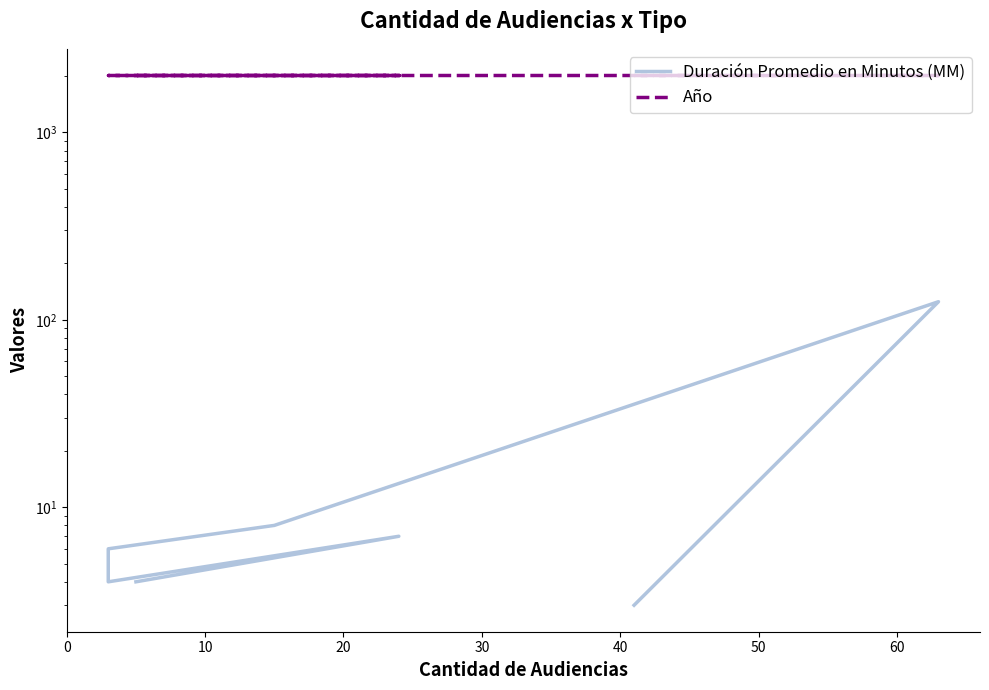

What is the value of the Año point at the 5th from the left?

2018